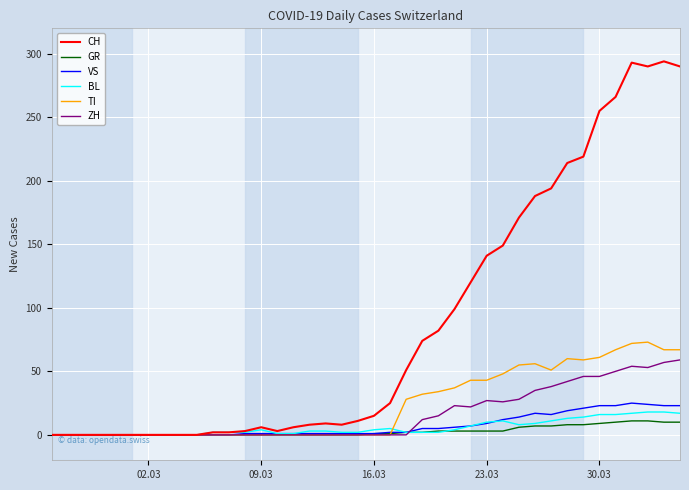

What is the sum of all BL values?

226